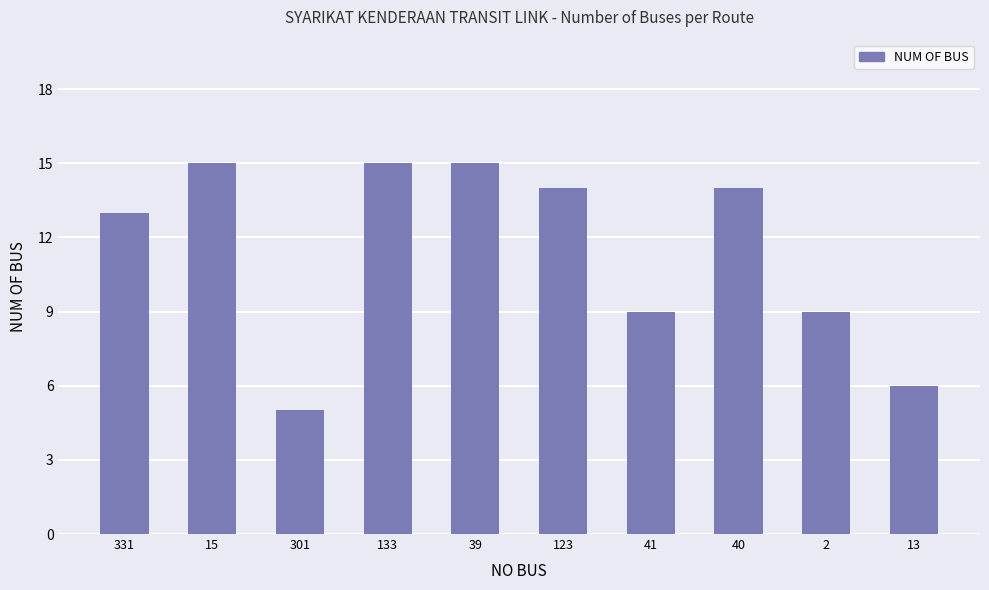

What is the label of the 2nd bar from the left?

15